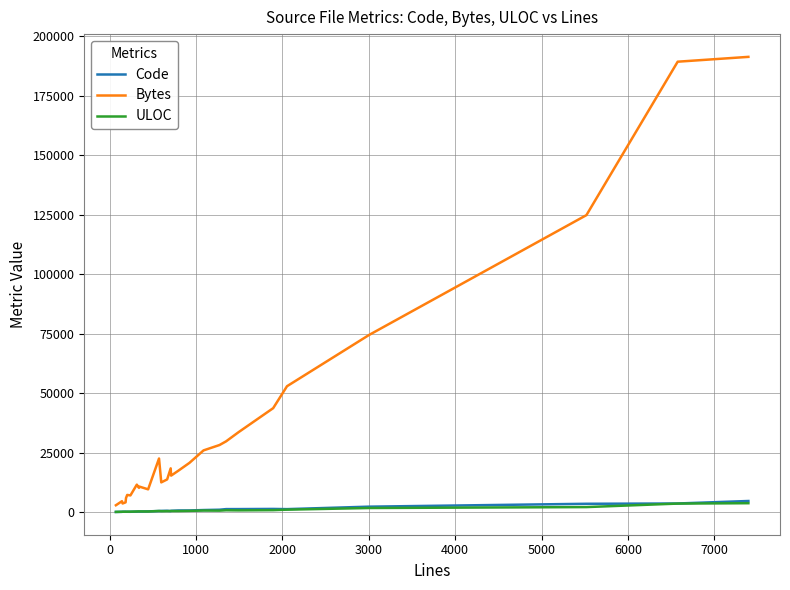

How many lines are shown in the chart?

3